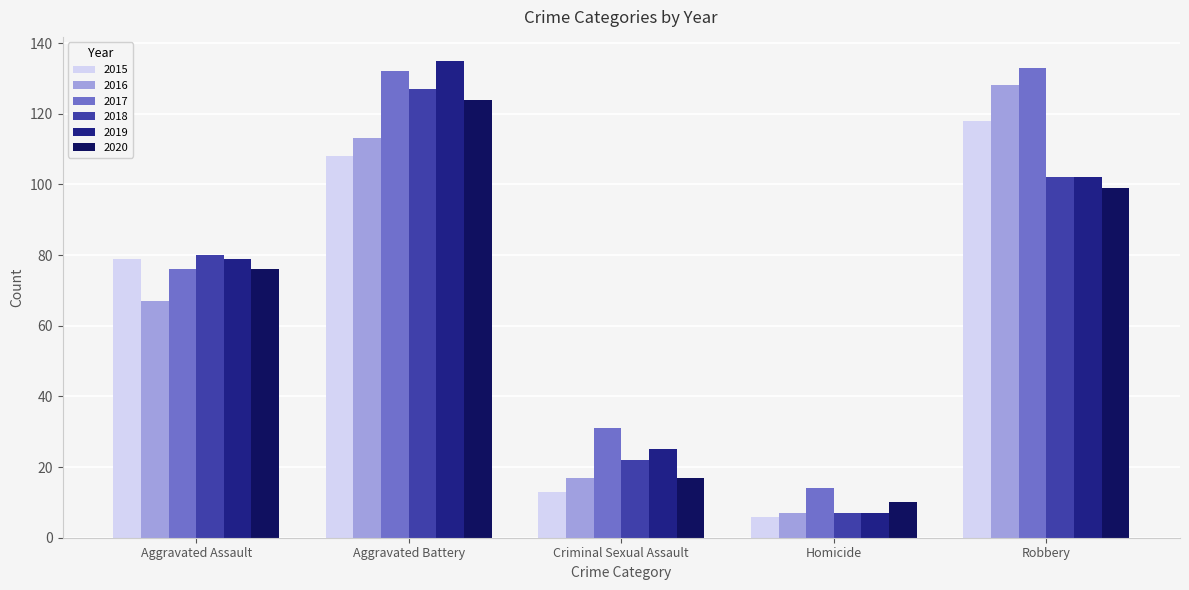

The 2019 series shows 102 at Robbery. True or false?

True